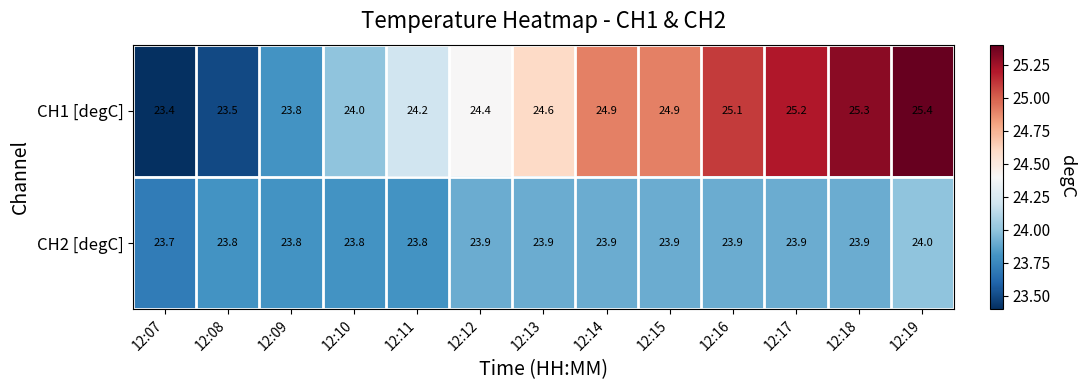

At 12:12, list the series in order from largest to smallest.

CH1 [degC], CH2 [degC]